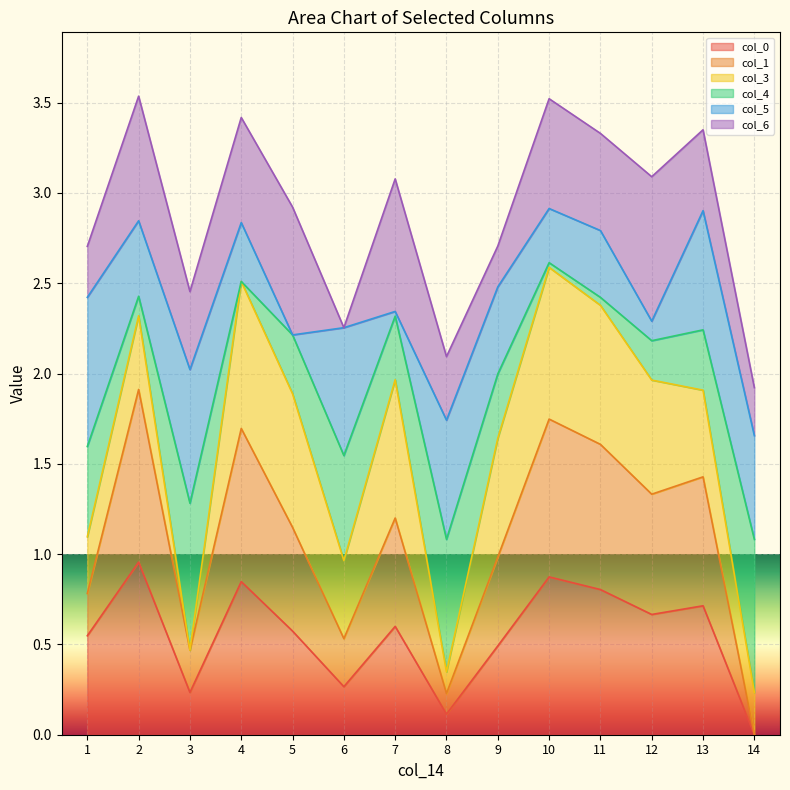

What is the total value across all series at 14?

1.9